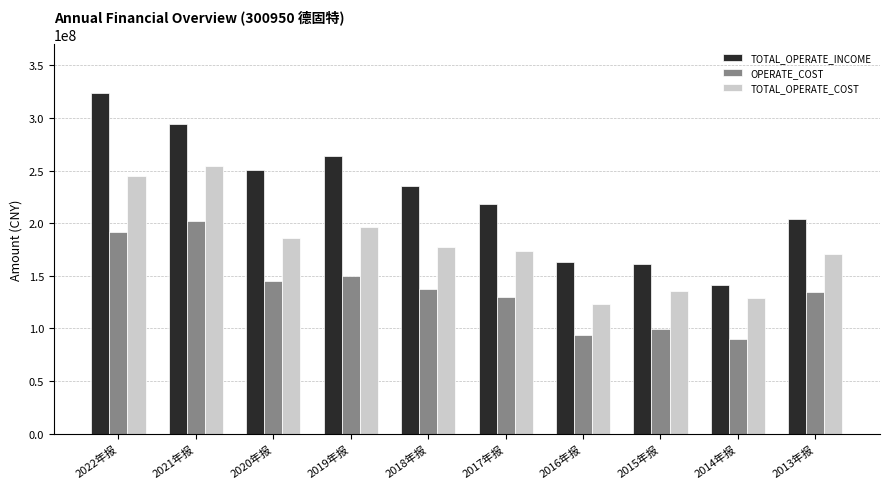

What is the label of the 7th bar from the right?

2019年报